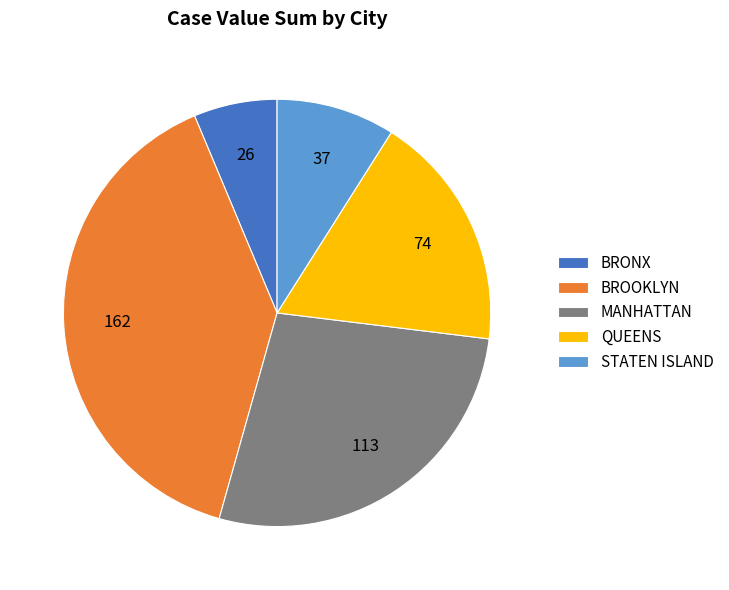

Which slice is the largest?

BROOKLYN